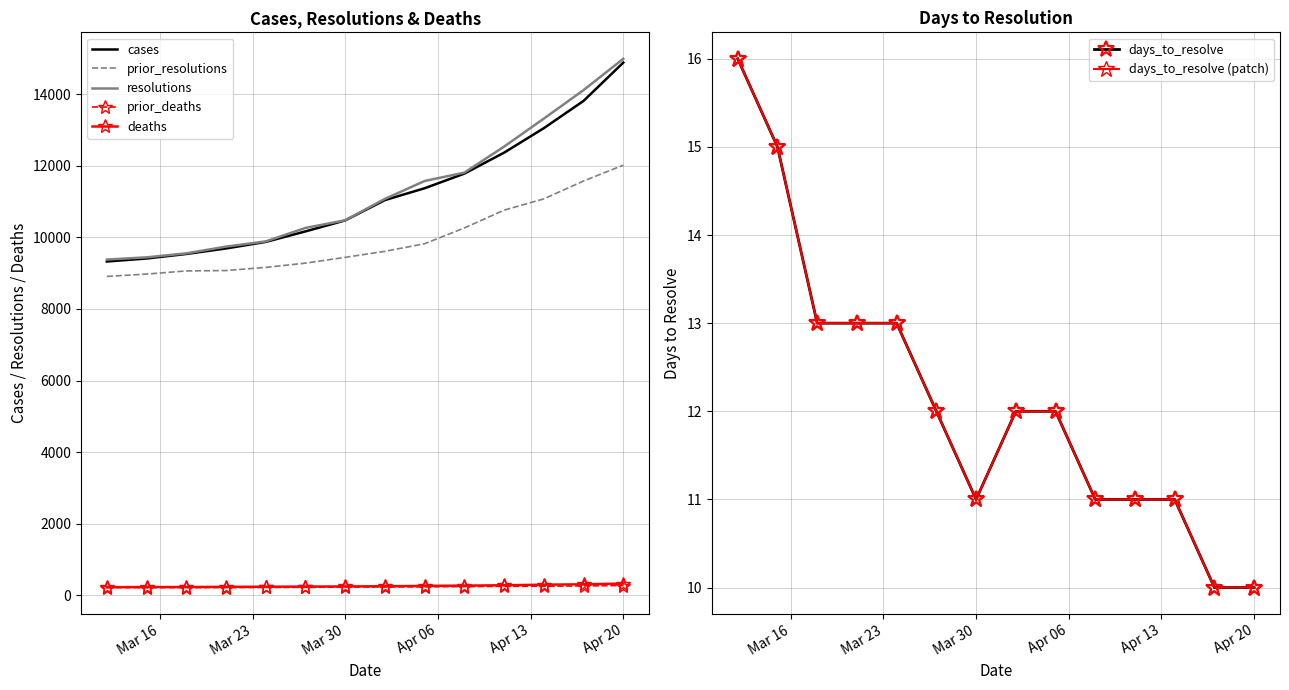

True or false: prior_resolutions and cases cross at least once.

False